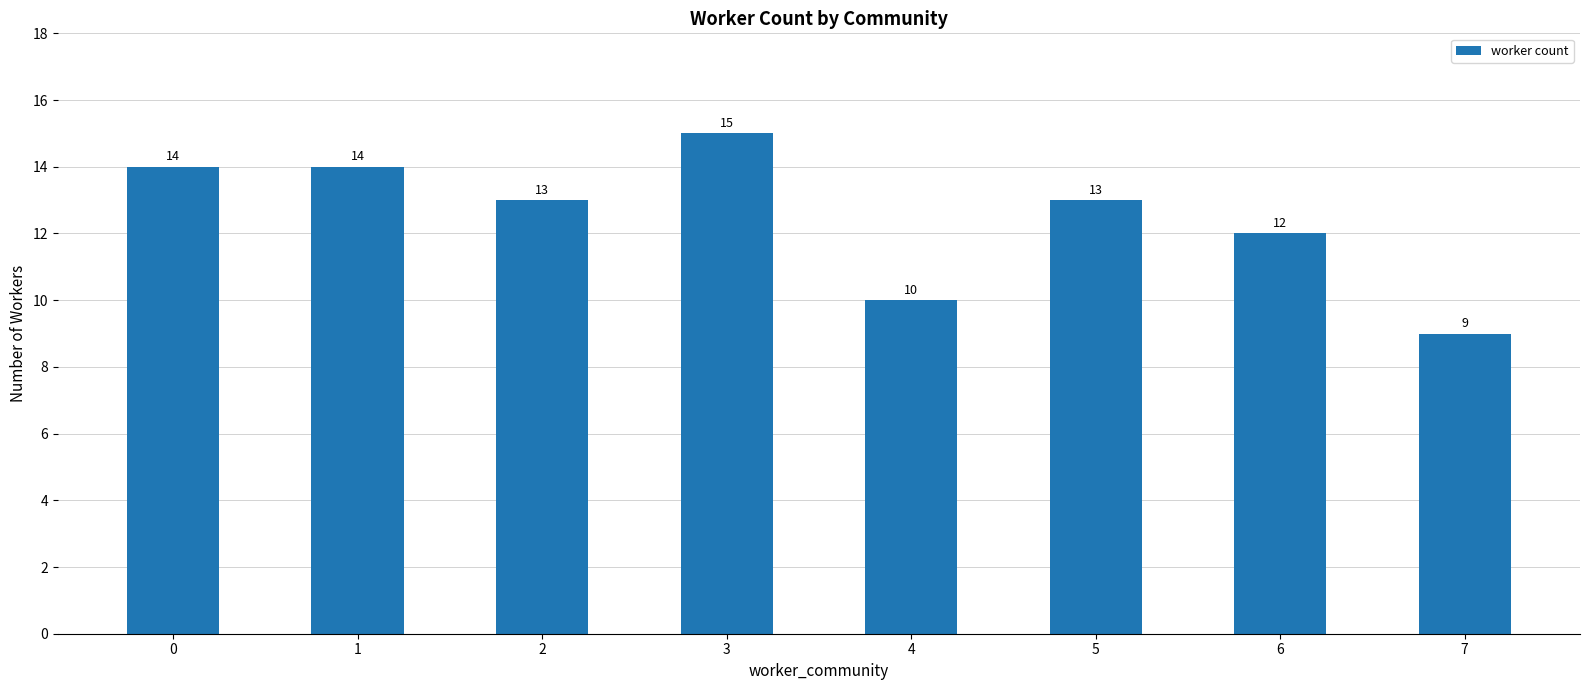

Are the bars horizontal?

No